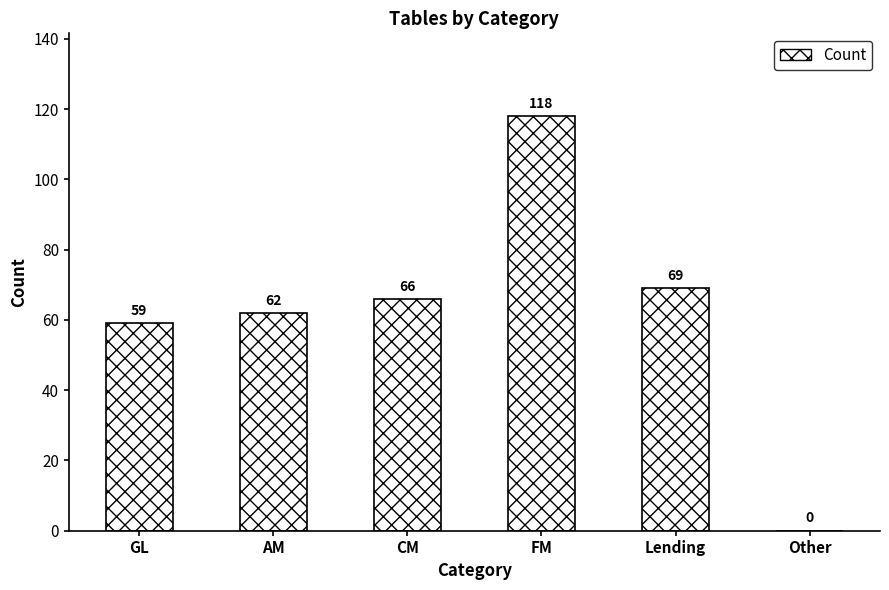

What is the ratio of the value at AM to the value at Lending?

0.9